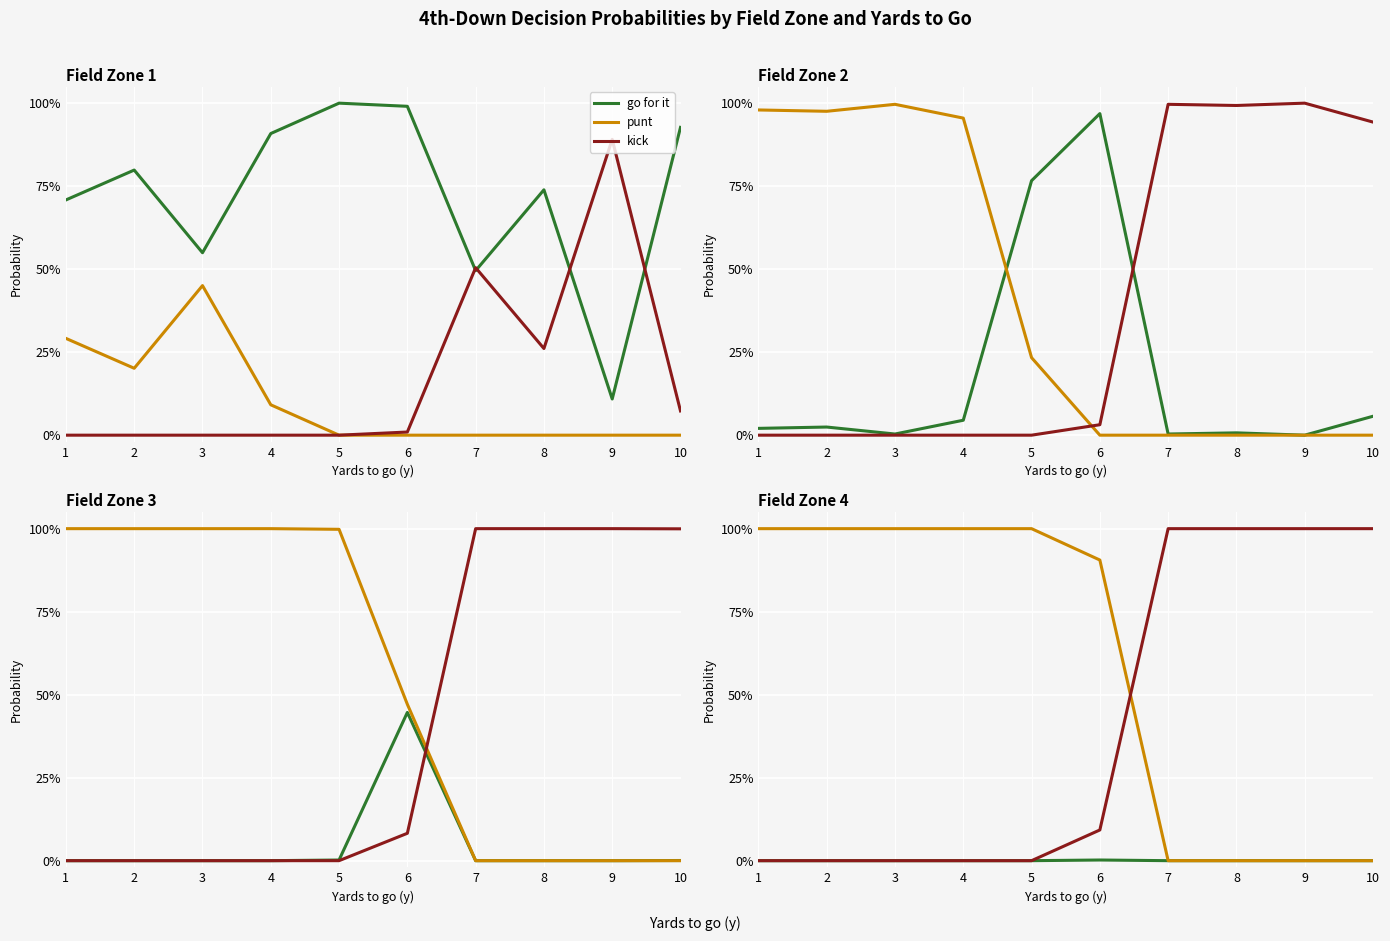

Reading right to left, extract all data points from this chart.

go for it: 0.0	0.0	0.0	0.0	0.0	0.0	0.0	0.0	0.0	0.0
punt: 0.0	0.0	0.0	0.0	0.9	1.0	1.0	1.0	1.0	1.0
kick: 1.0	1.0	1.0	1.0	0.1	0.0	0.0	0.0	0.0	0.0